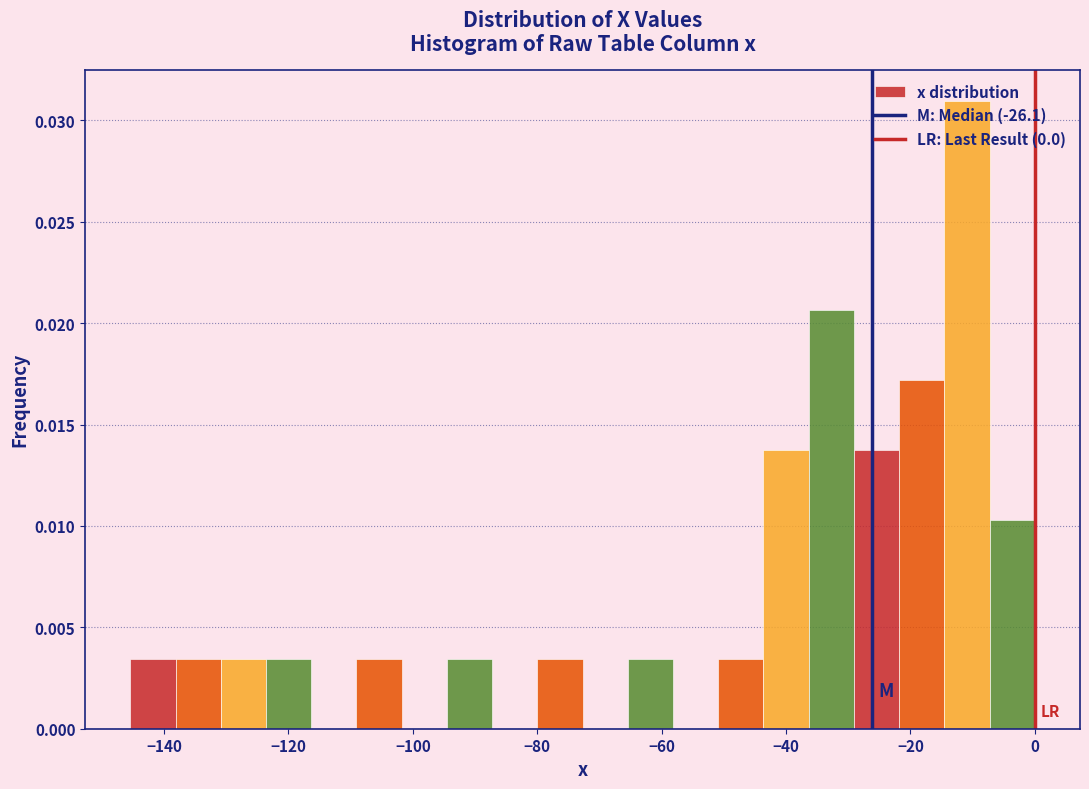

Around what value on the x-axis is the tallest bar? Give the approximate position of its centre, as read against the axis.

-10